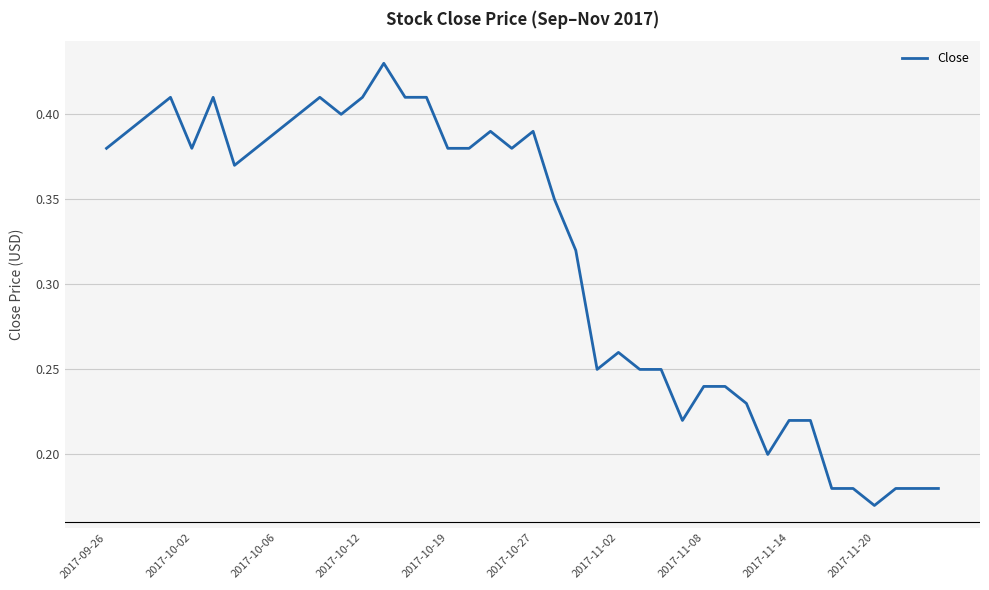

How many lines are shown in the chart?

1